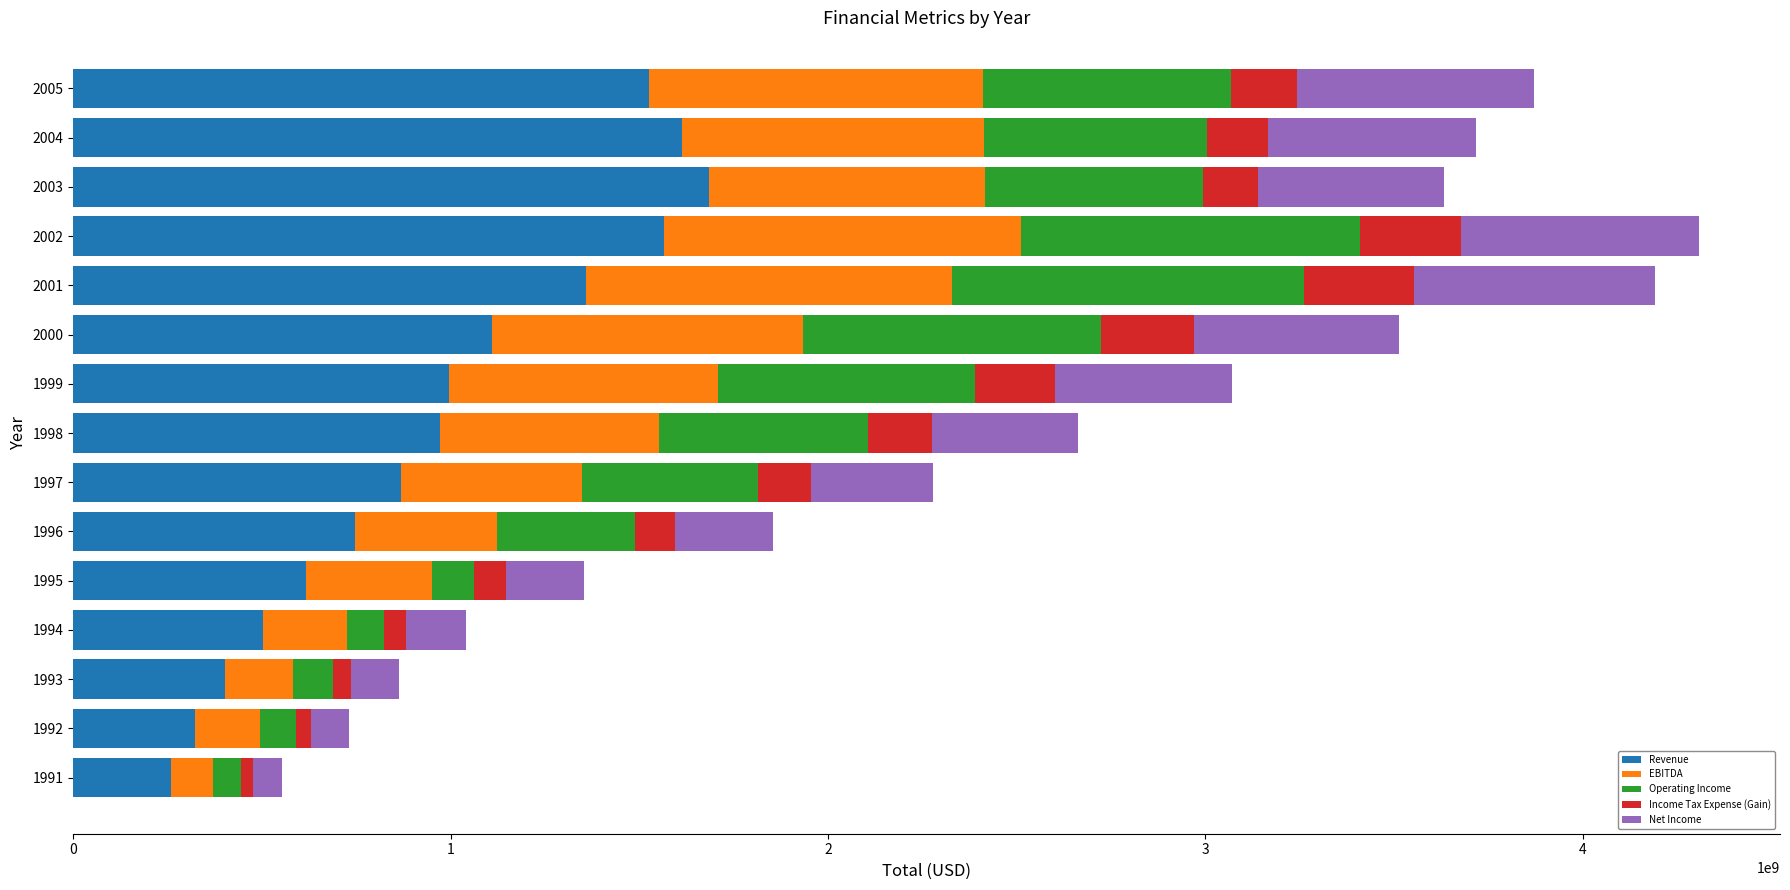

What is the difference between the maximum and minimum values in the Revenue series?

1427411000